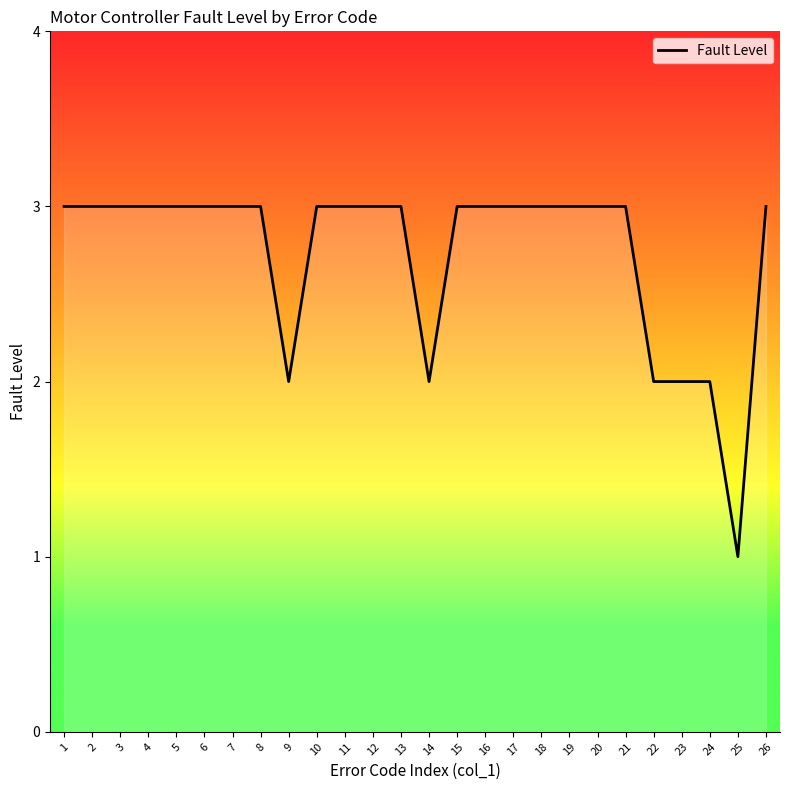

What is the minimum value shown in the chart?

1